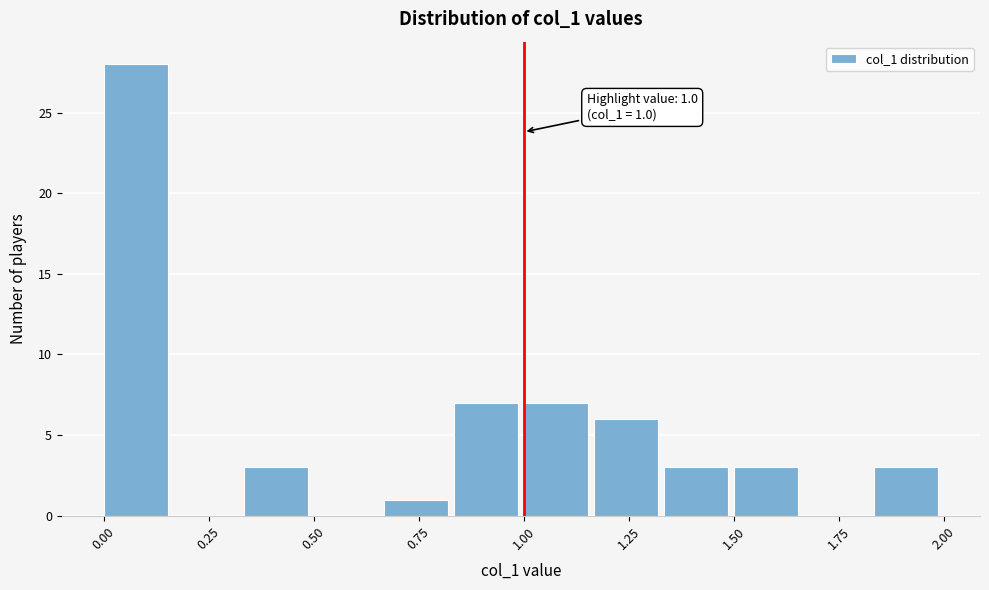

Around what value on the x-axis is the tallest bar? Give the approximate position of its centre, as read against the axis.

0.10